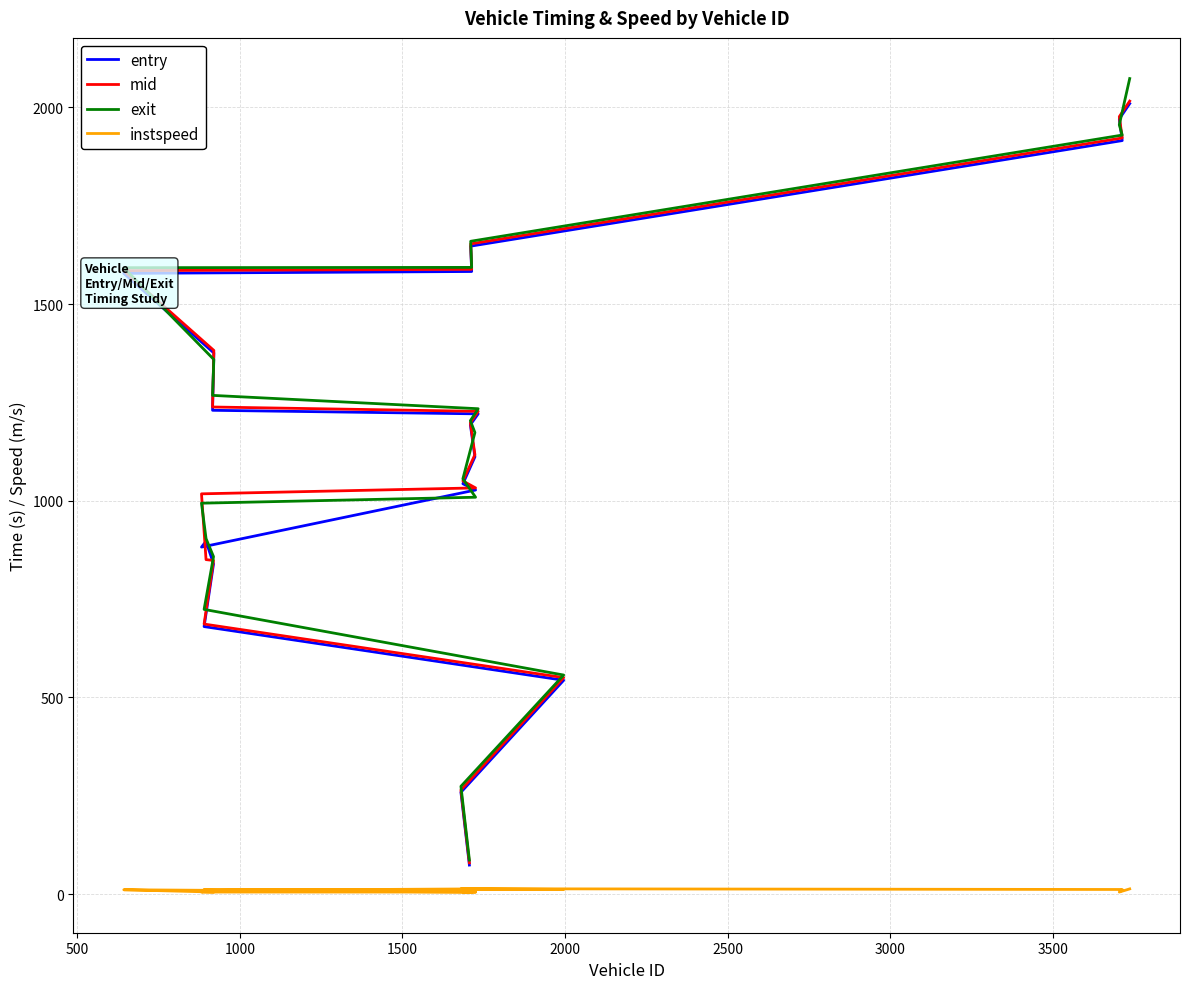

Rank the series at 1000 from lowest to highest value.

instspeed, entry, mid, exit